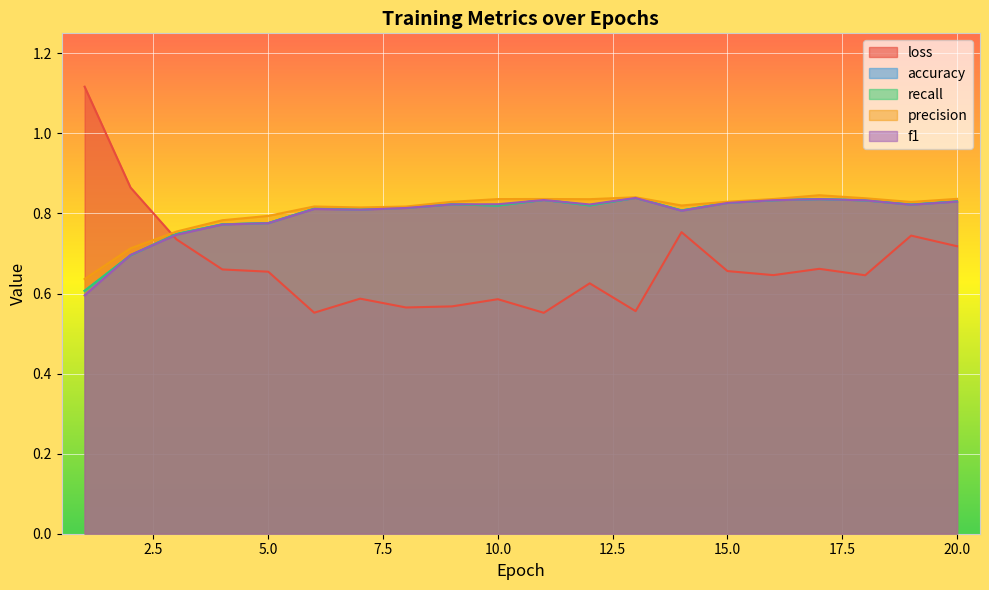

The value of recall at 10 is 0.8. True or false?

True